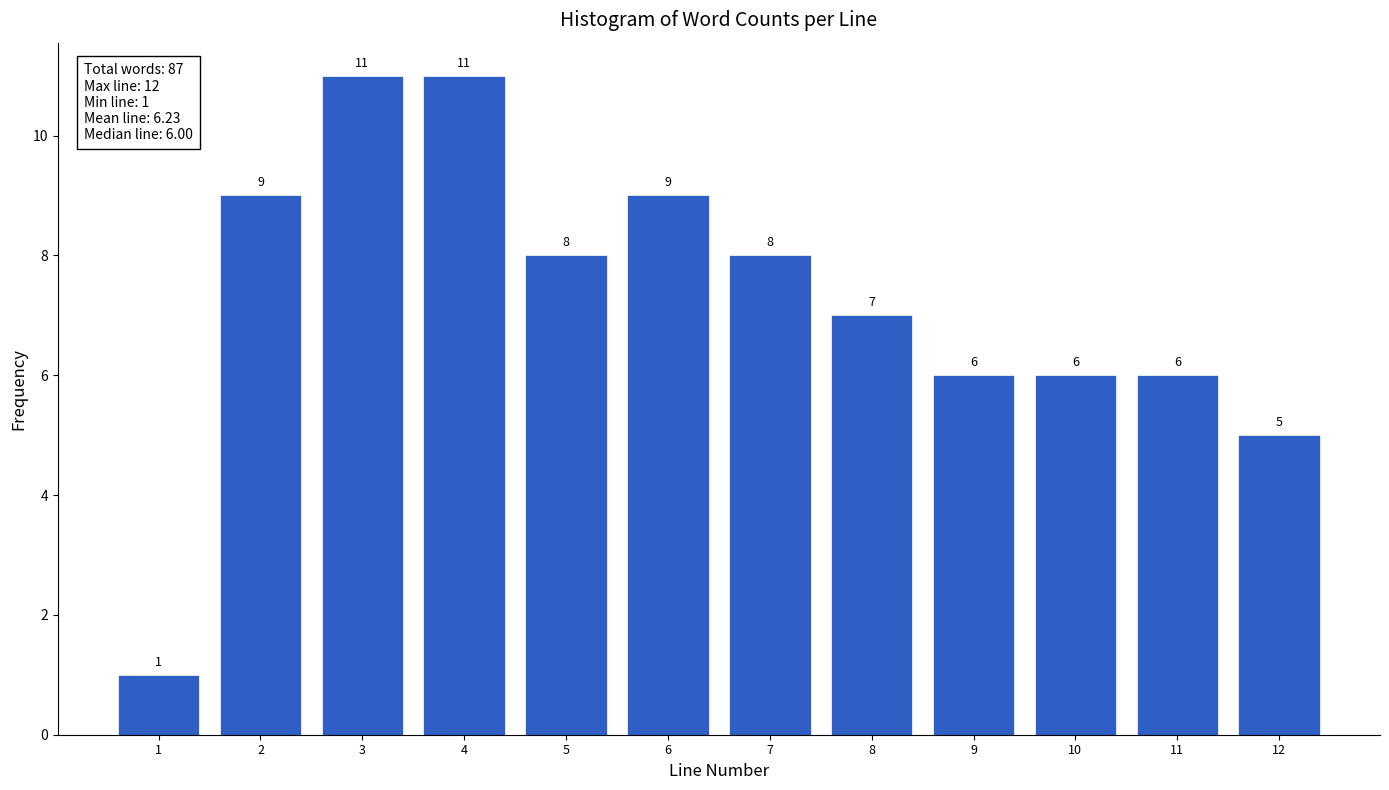

Reading right to left, extract all data points from this chart.

5	6	6	6	7	8	9	8	11	11	9	1